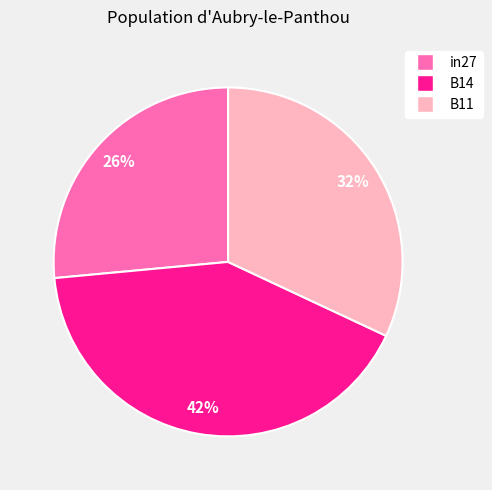

What is the largest slice in the pie chart?

B14